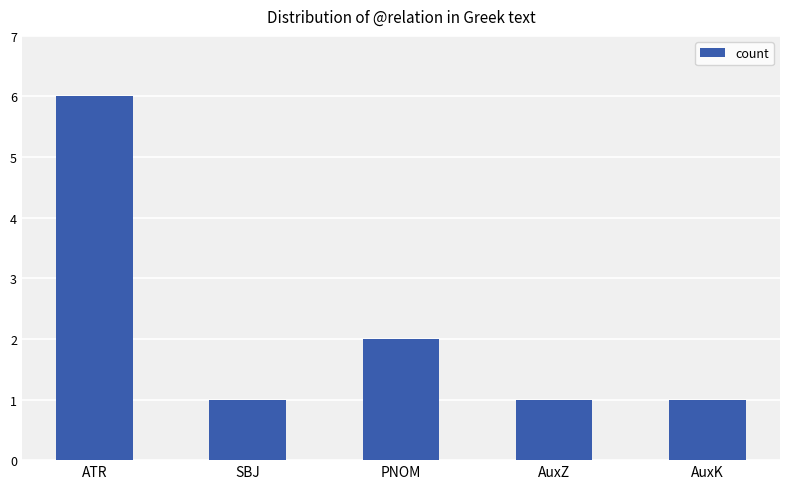

Reading left to right, transcribe all the data shown in this chart.

ATR=6	SBJ=1	PNOM=2	AuxZ=1	AuxK=1